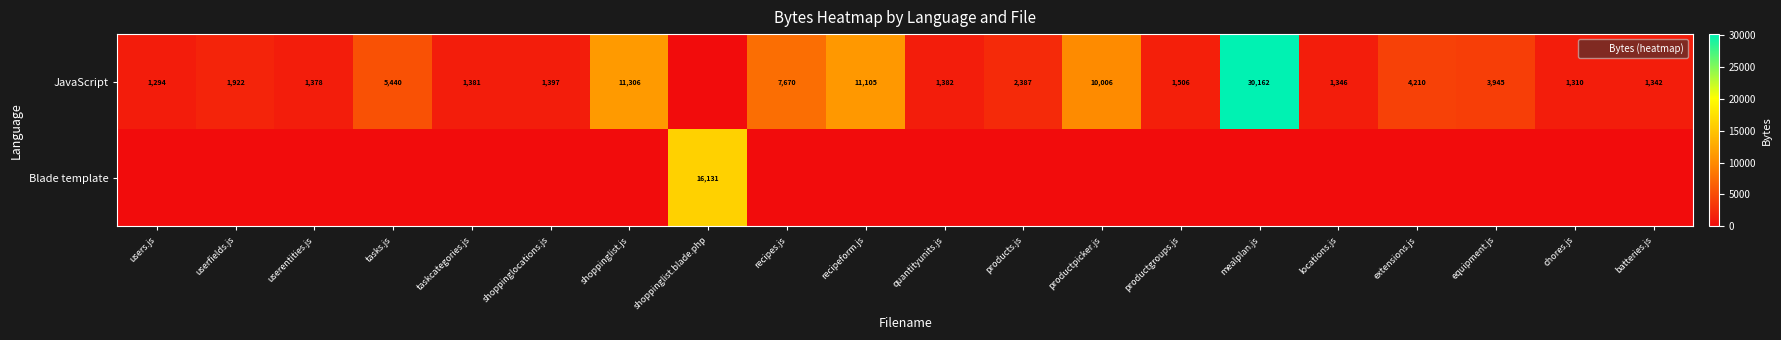

Is the value of Blade template at userentities.js greater than the value of JavaScript at productpicker.js?

No